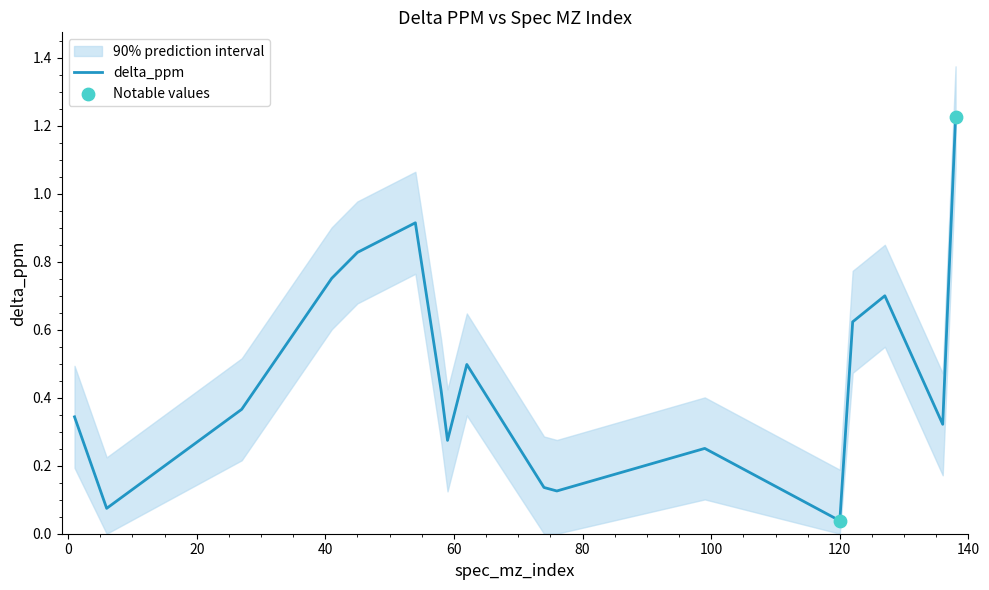

What is the change in value from 58 to 138?

+0.8